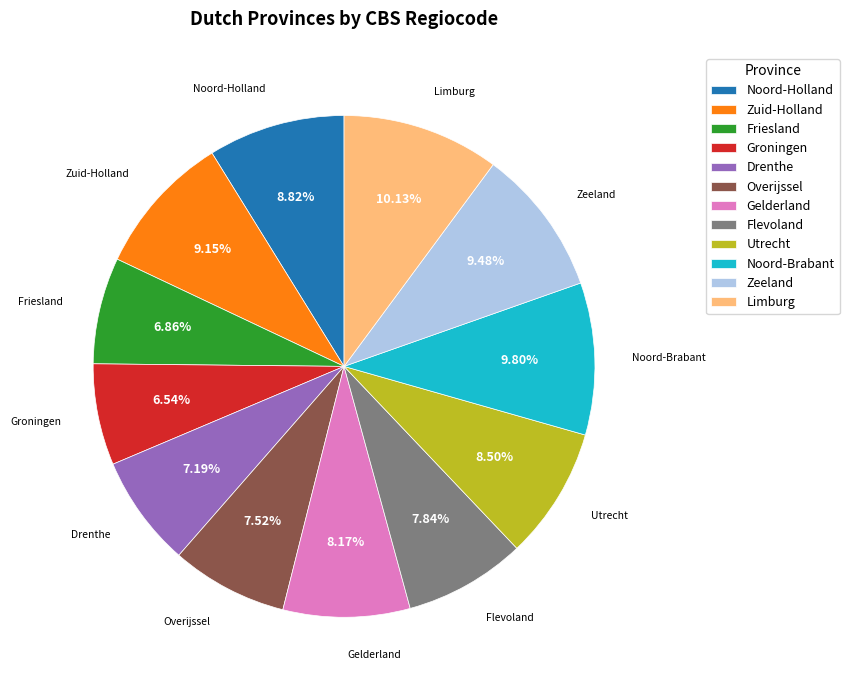

How much of the chart is everything except Noord-Brabant?

90.2%